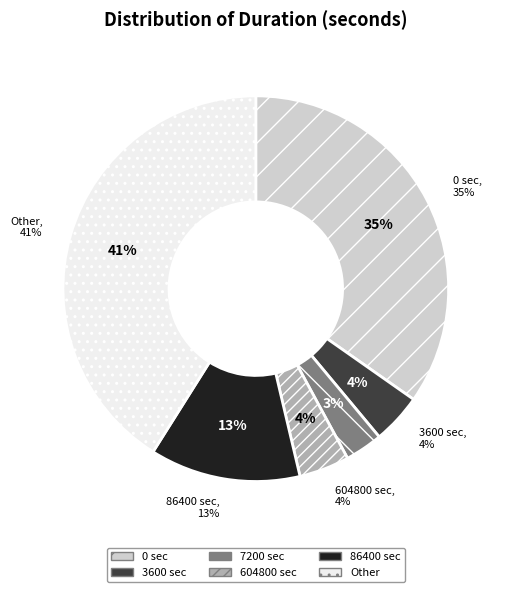

Does duration_7200 represent more than half of the total?

No